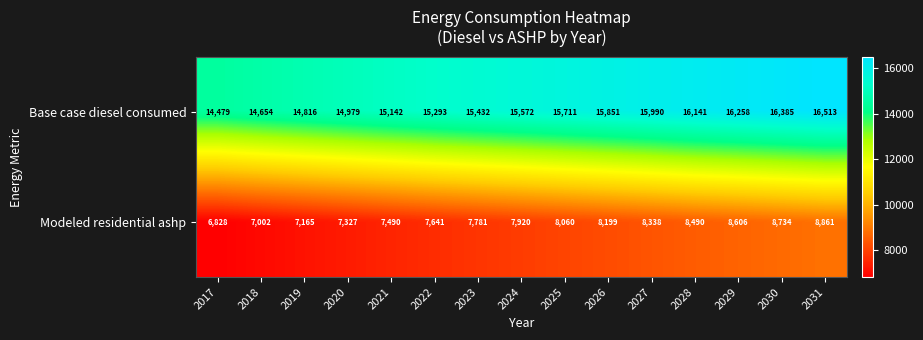

Rank the series by their average value, from lowest to highest.

Modeled residential ashp, Base case diesel consumed